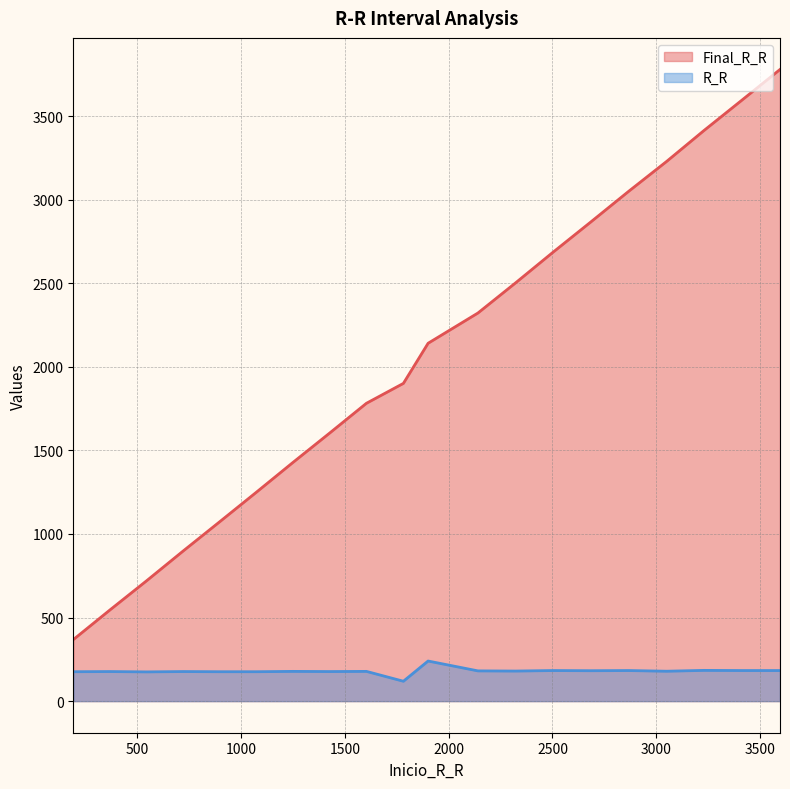

List the labels in order of R_R value, largest first.

1901, 3229, 2502, 2867, 3413, 3596, 2685, 2141, 2322, 3050, 1249, 1604, 368, 720, 1427, 192, 897, 1073, 545, 1782